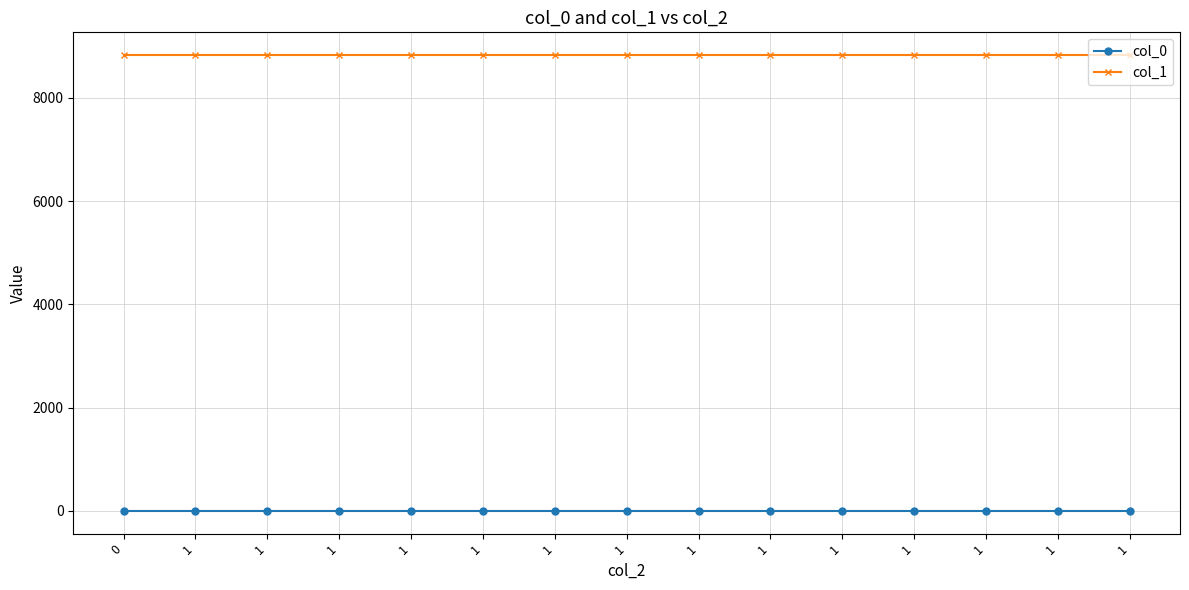

Is this an area chart (filled region under the line)?

No